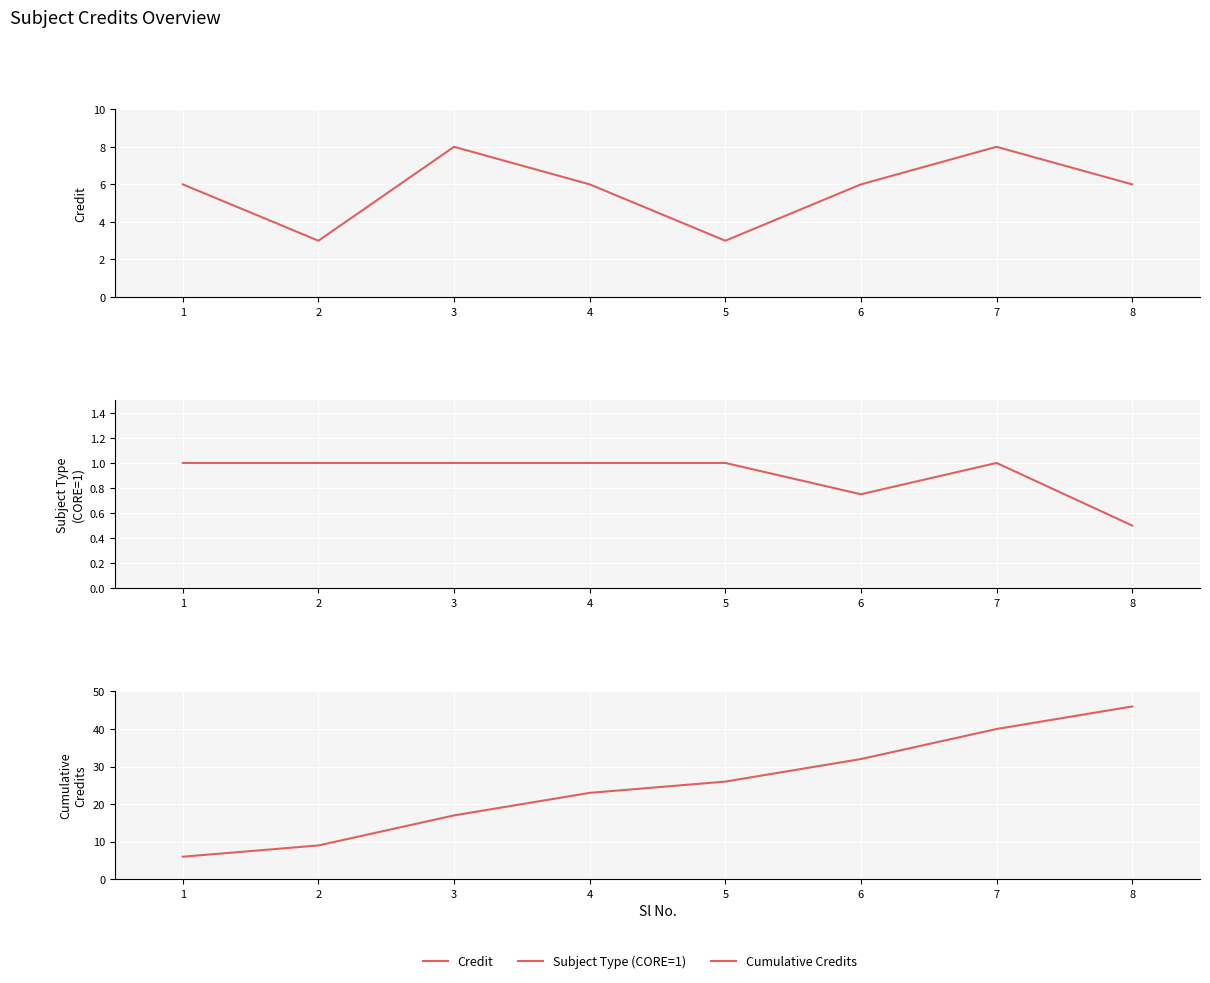

How many values in the Credit series are below 6?

2